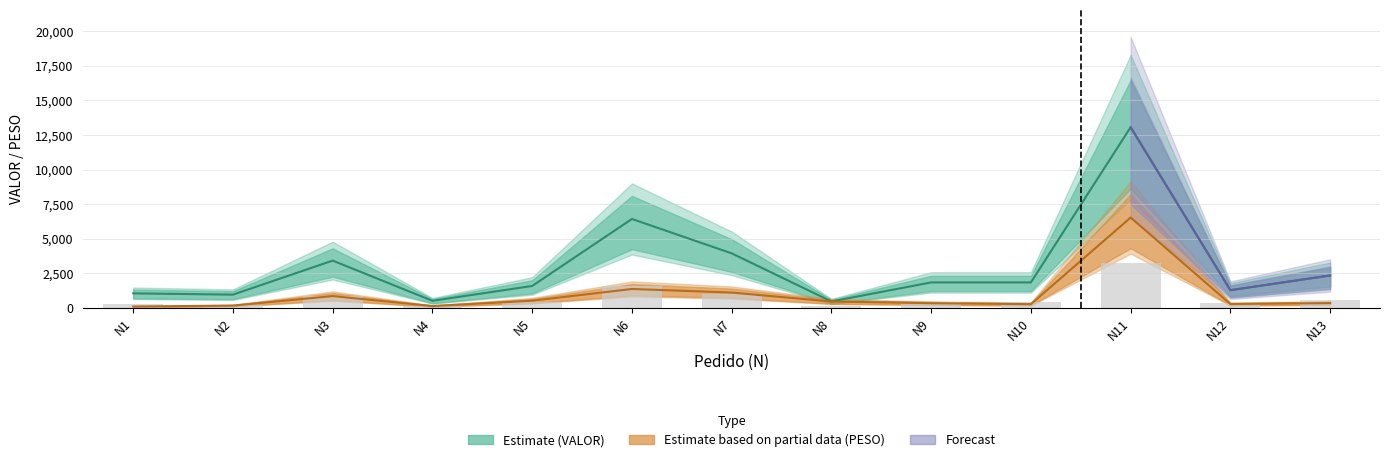

The value of VALOR at N3 is 5006.7. True or false?

False